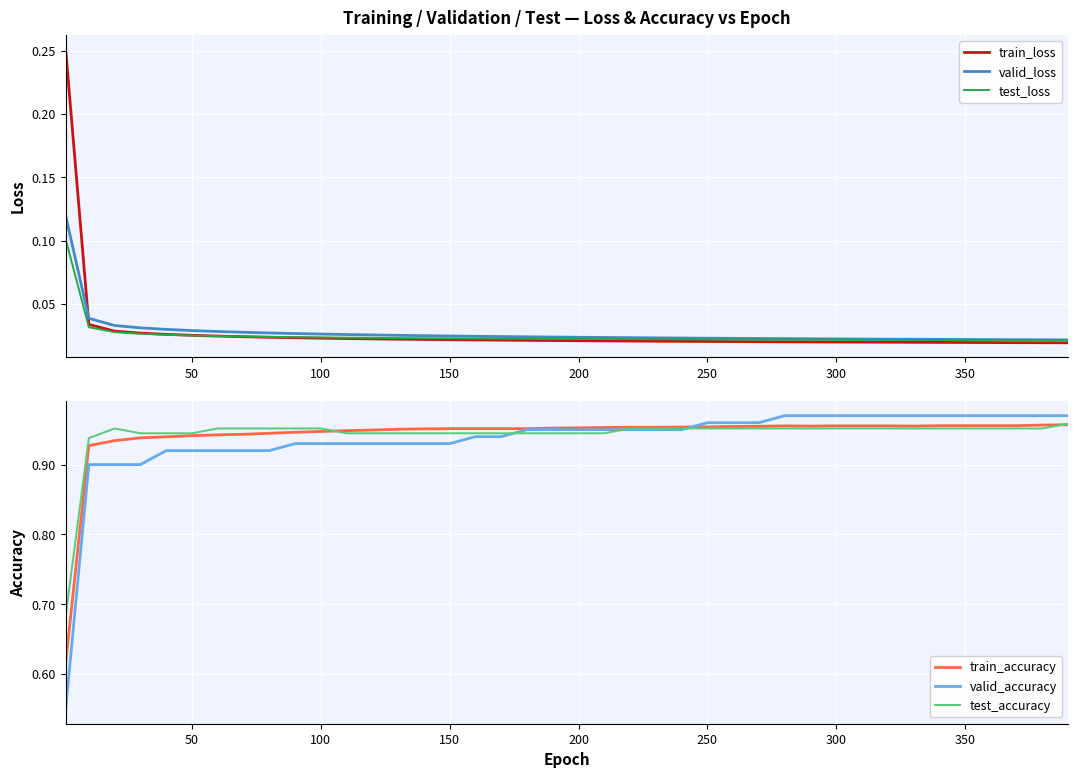

True or false: valid_accuracy has a value of 1.7 at 350.

False